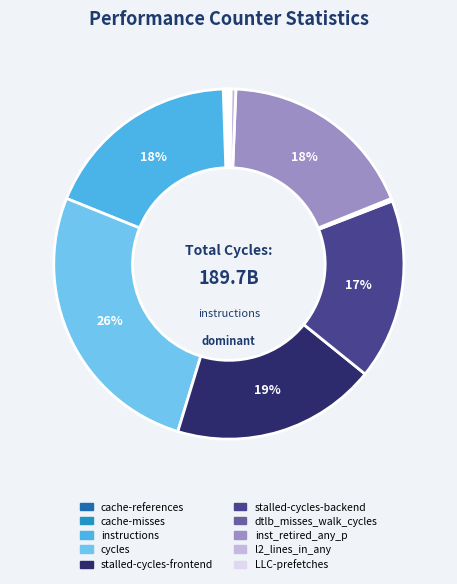

True or false: stalled-cycles-backend accounts for 30% of the total.

False